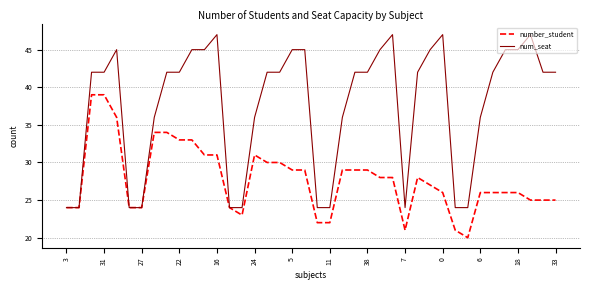

Reading left to right, what are all the values shown in this chart?

number_student: 24	24	39	39	36	24	24	34	34	33	33	31	31	24	23	31	30	30	29	29	22	22	29	29	29	28	28	21	28	27	26	21	20	26	26	26	26	25	25	25
num_seat: 24	24	42	42	45	24	24	36	42	42	45	45	47	24	24	36	42	42	45	45	24	24	36	42	42	45	47	24	42	45	47	24	24	36	42	45	45	47	42	42